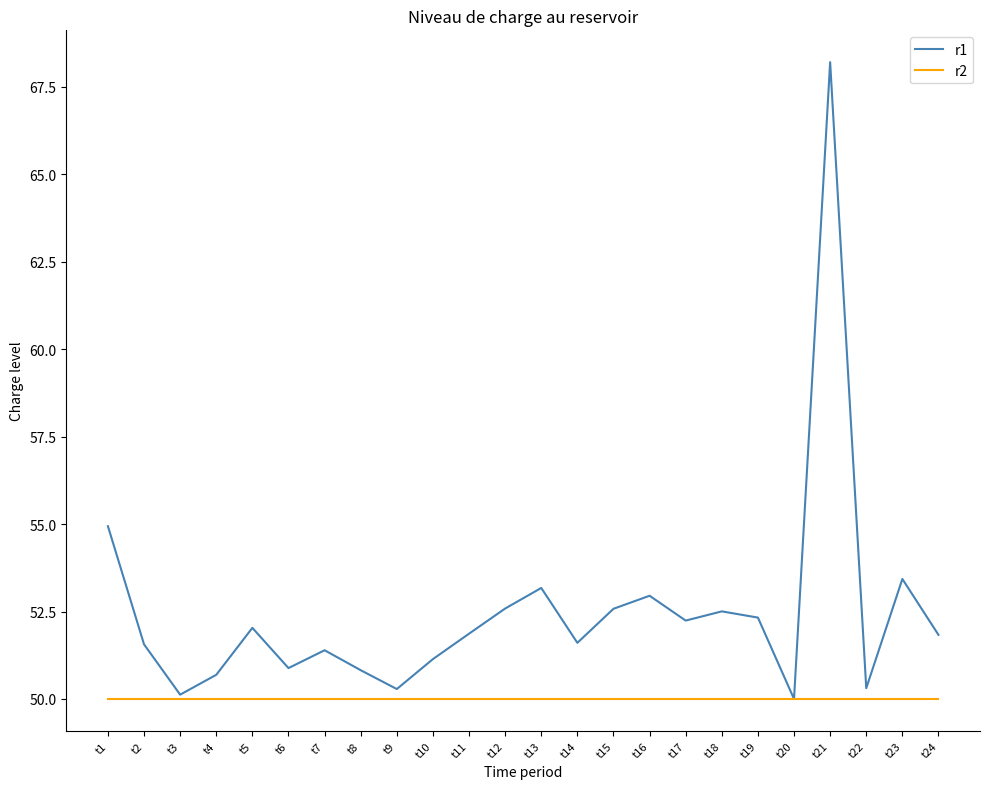

Which series has the widest spread of values?

r1